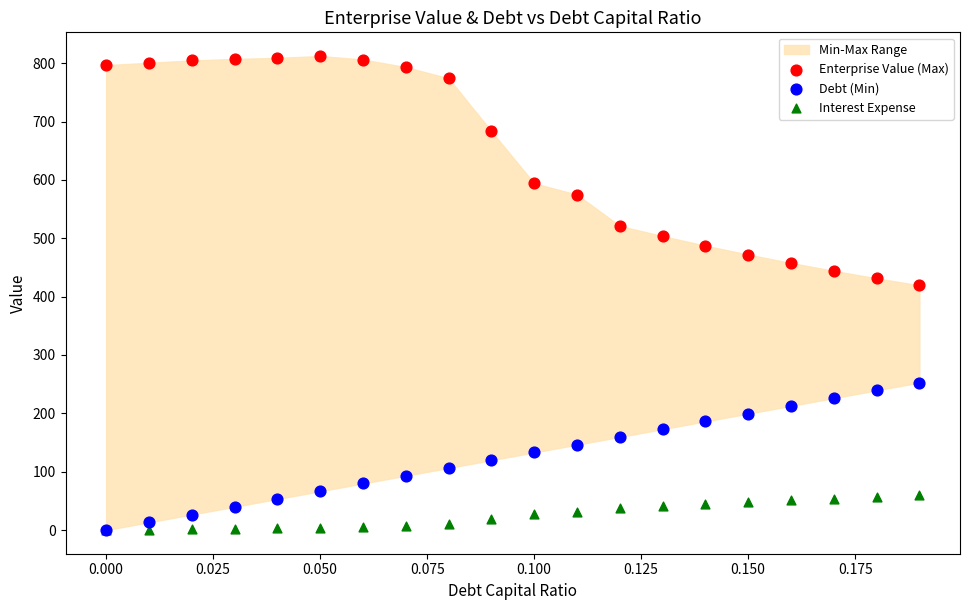

In the Enterprise Value (Max) series, what Y value is closest to 615?

594.1